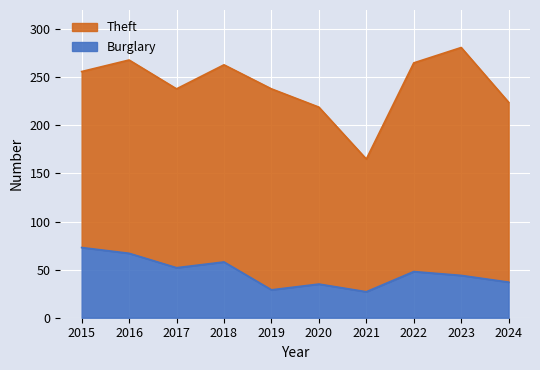

What are all the series names shown in the legend?

Theft, Burglary